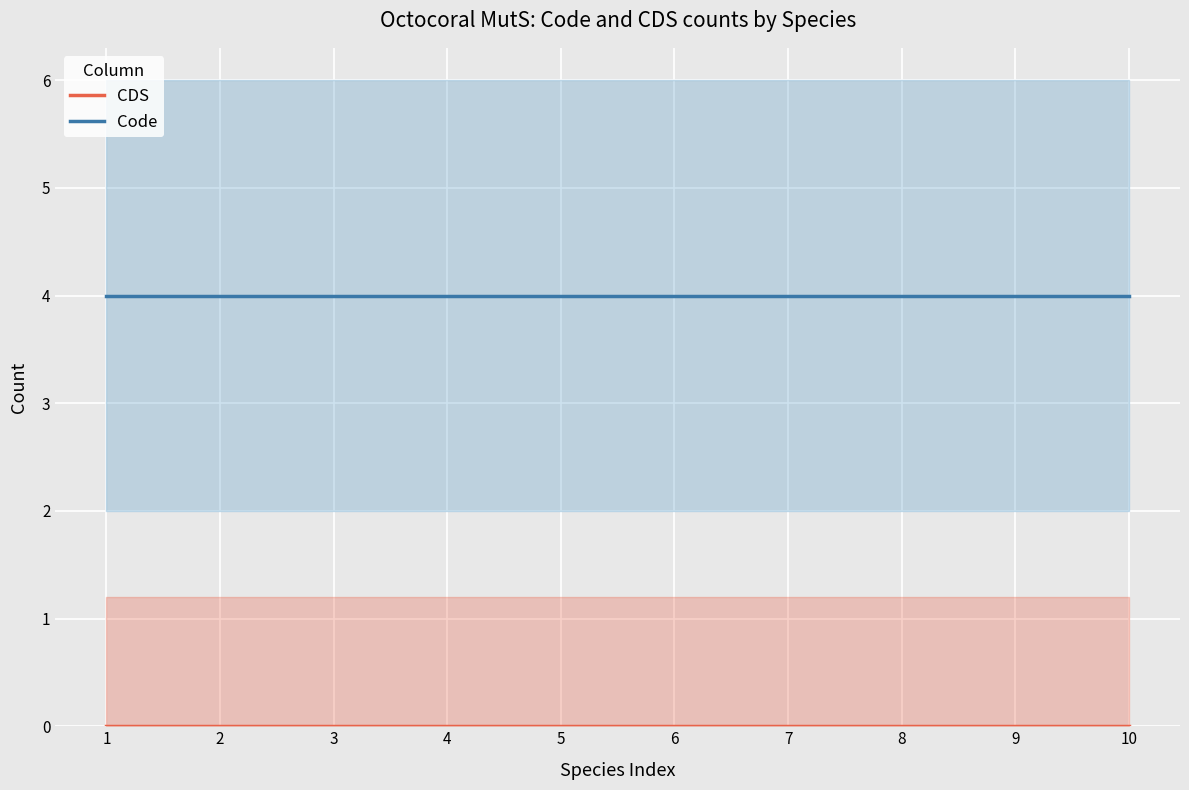

True or false: Code and CDS cross at least once.

False